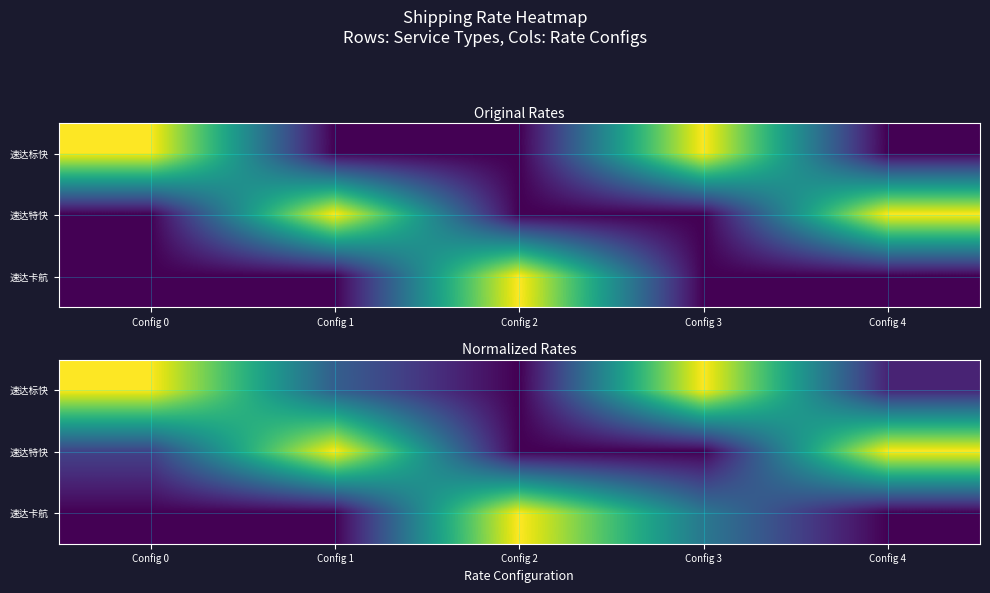

Which has a higher value, Config 0 or Config 1?

Config 0